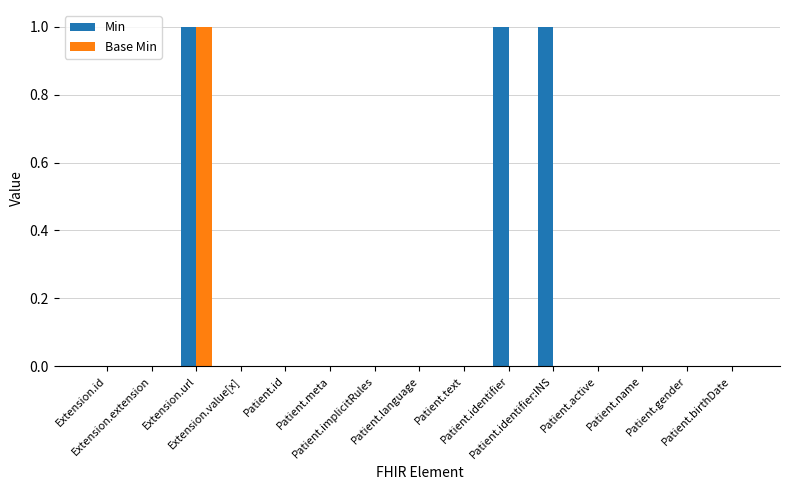

What is the sum of all Min values?

3